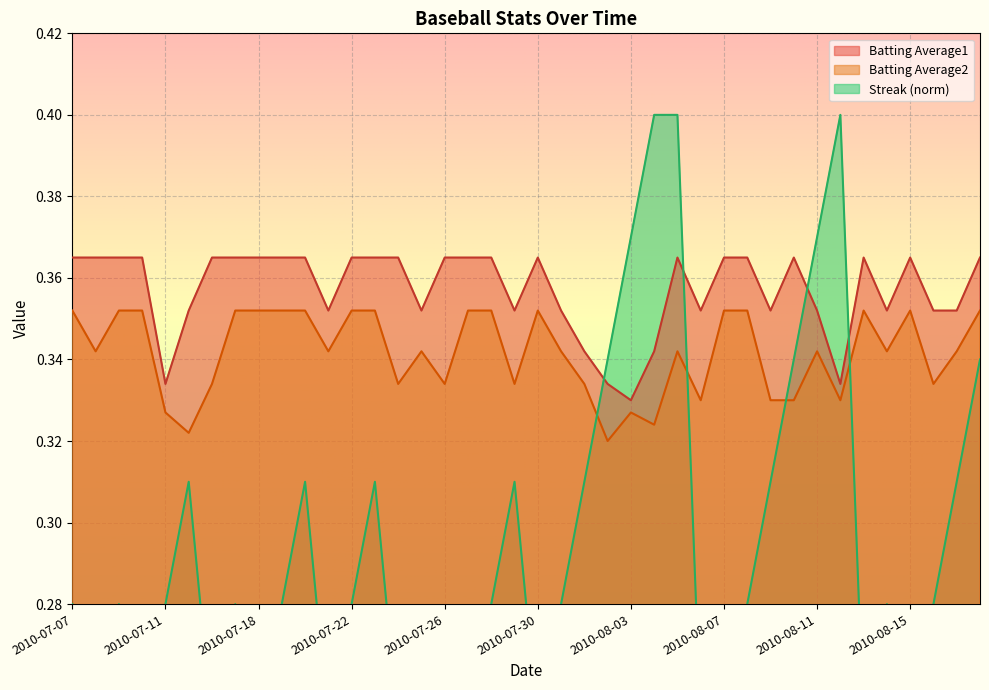

At which category does Batting Average1 reach its first local valley?

2010-07-11